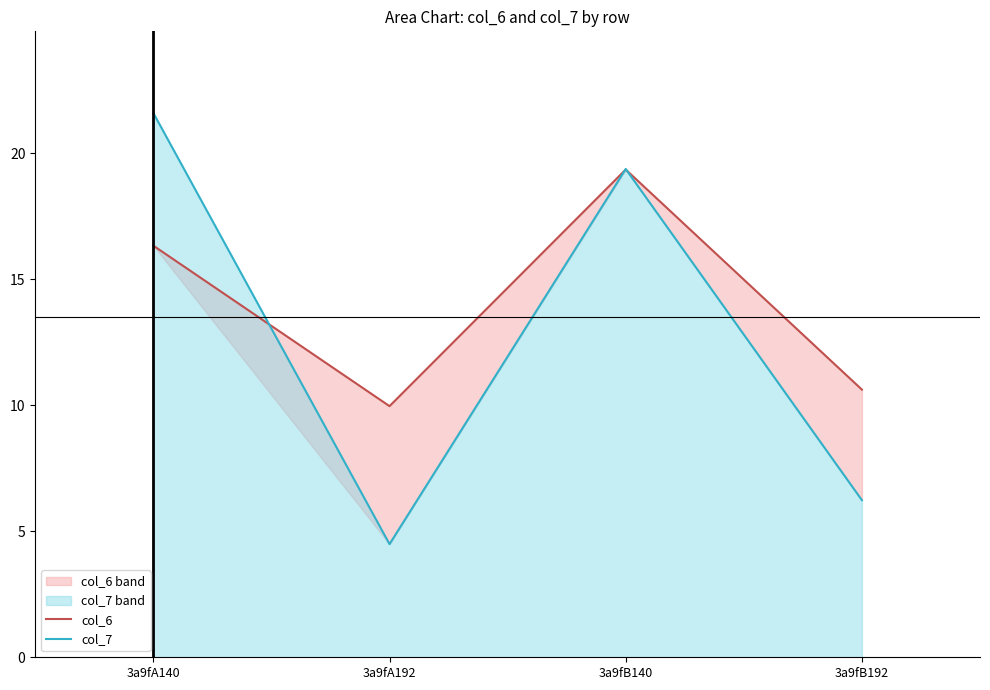

At which label is col_6 closest to 14?

3a9fA140